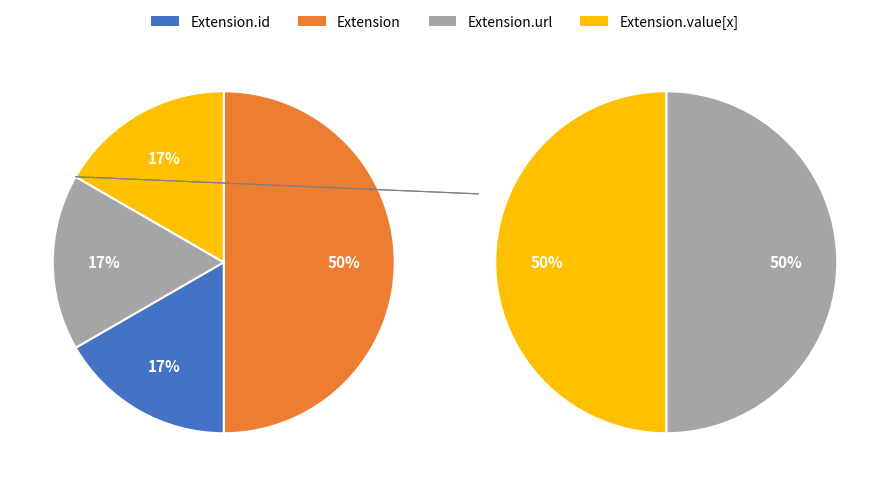

True or false: Extension.extension accounts for 1% of the total.

False